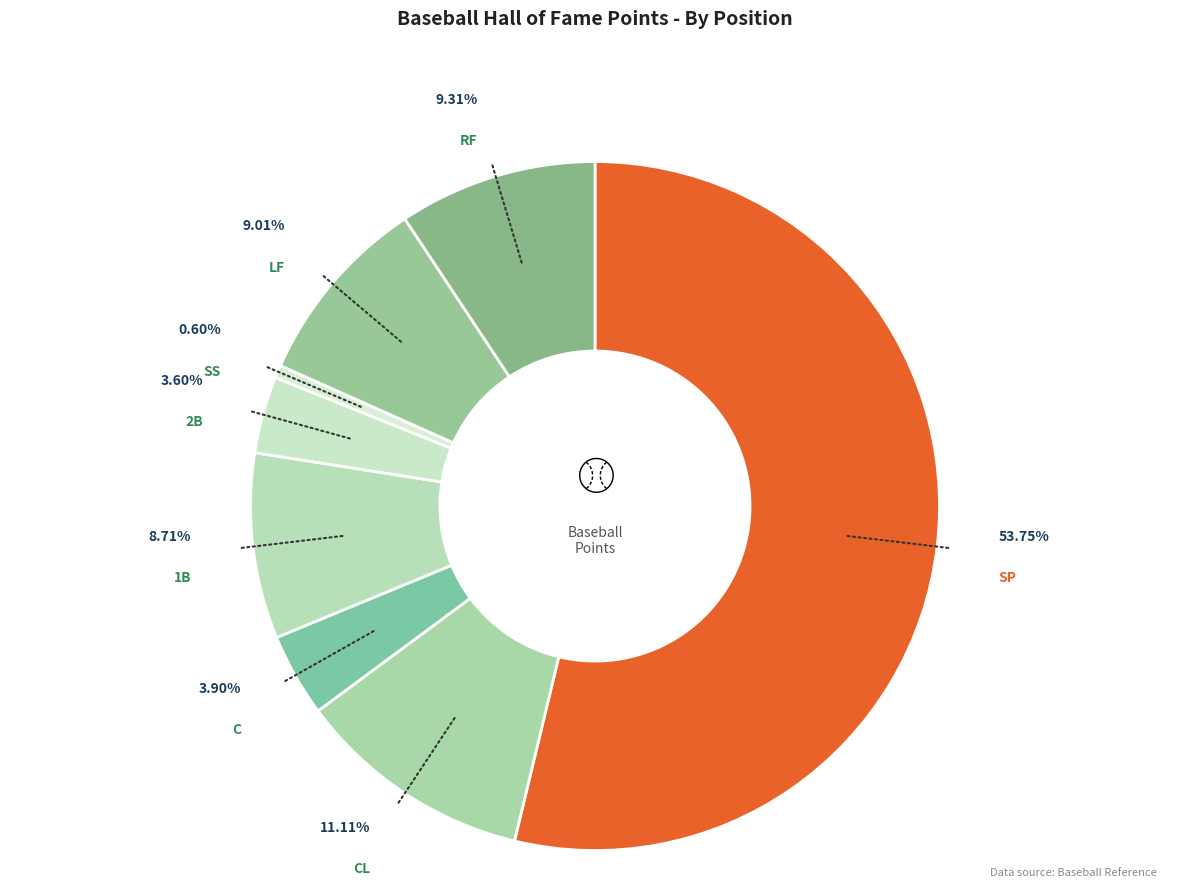

Rank the categories by value from highest to lowest.

SP, CL, RF, LF, 1B, C, 2B, SS